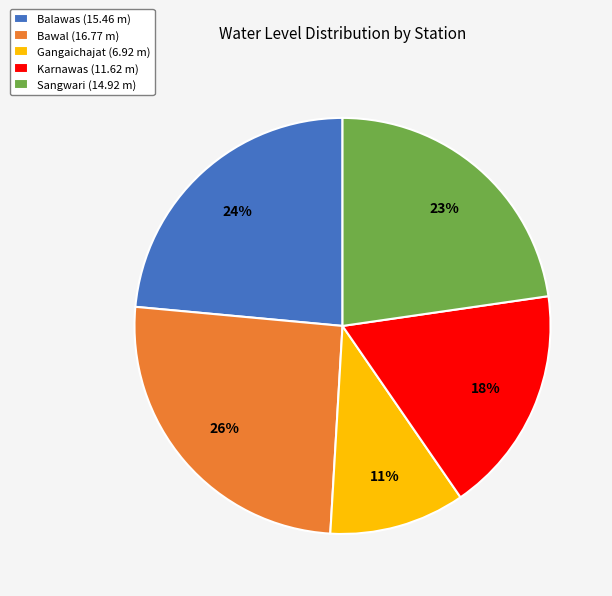

Rank the categories by value from highest to lowest.

Bawal, Balawas, Sangwari, Karnawas, Gangaichajat